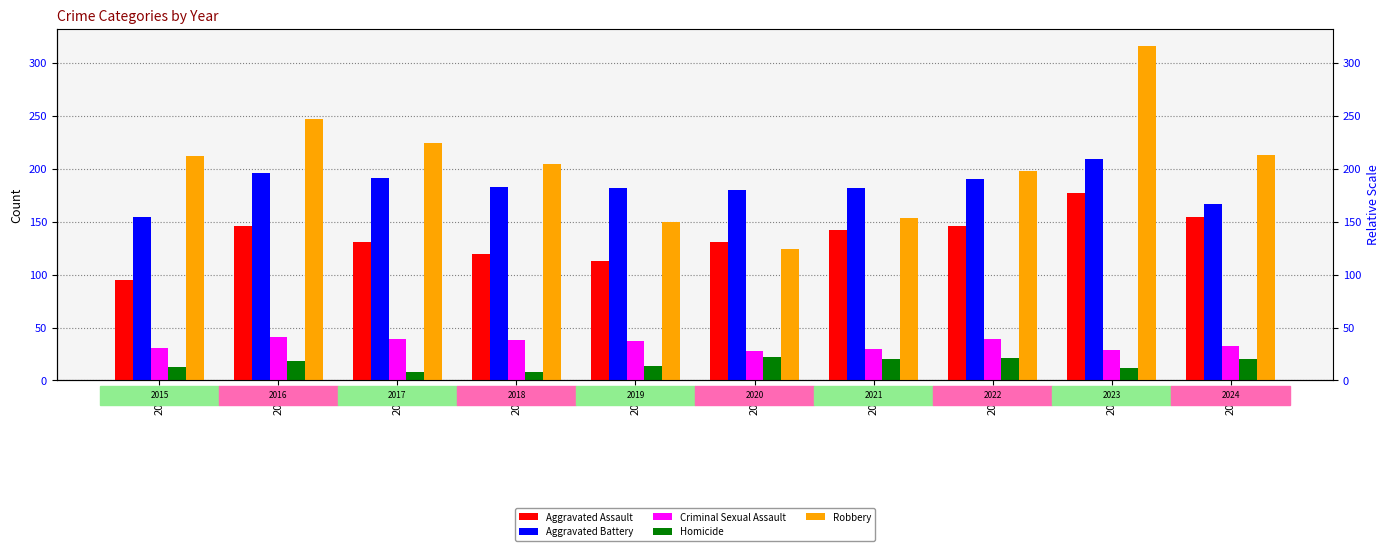

What is the value of the Robbery bar at the 10th from the left?

213